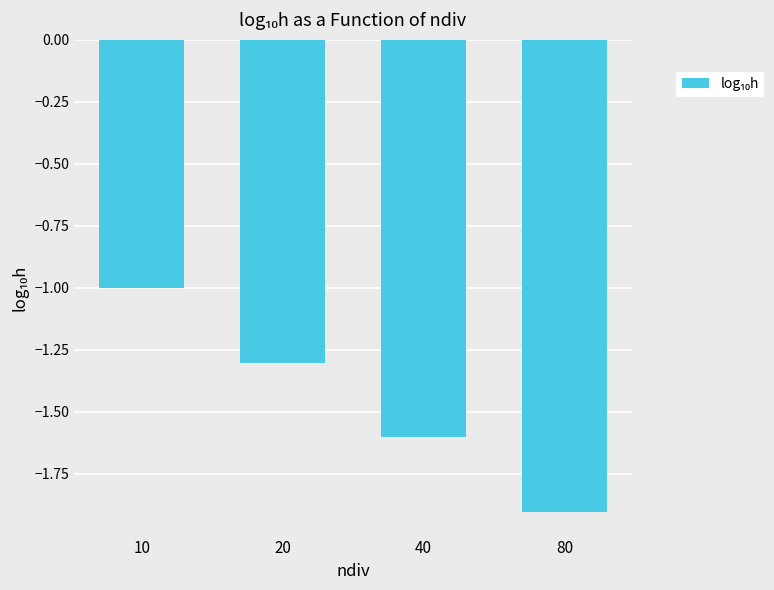

What is the maximum value shown in the chart?

-1.0